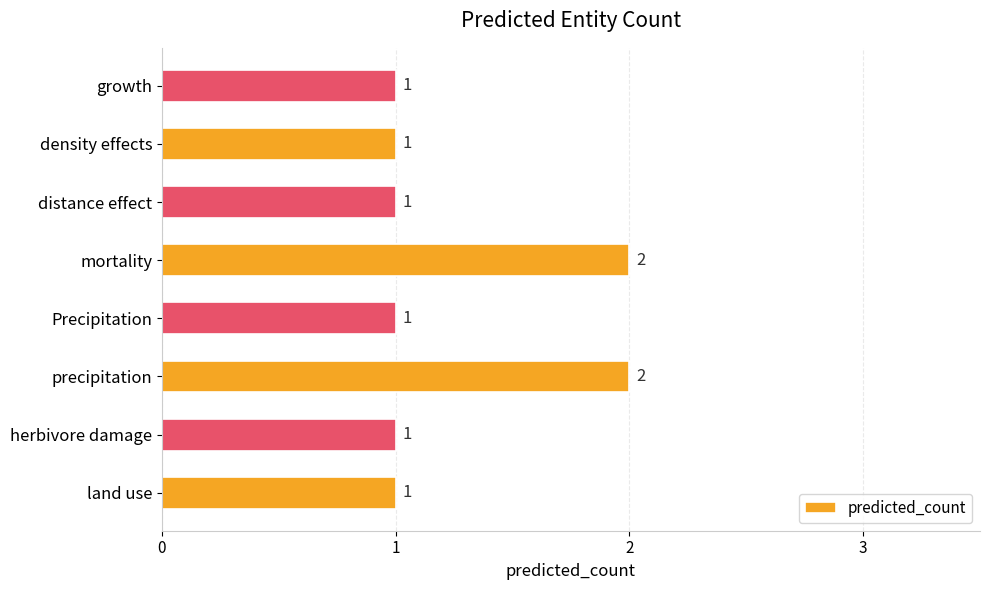

Count the values in the range 1 to 2.

8